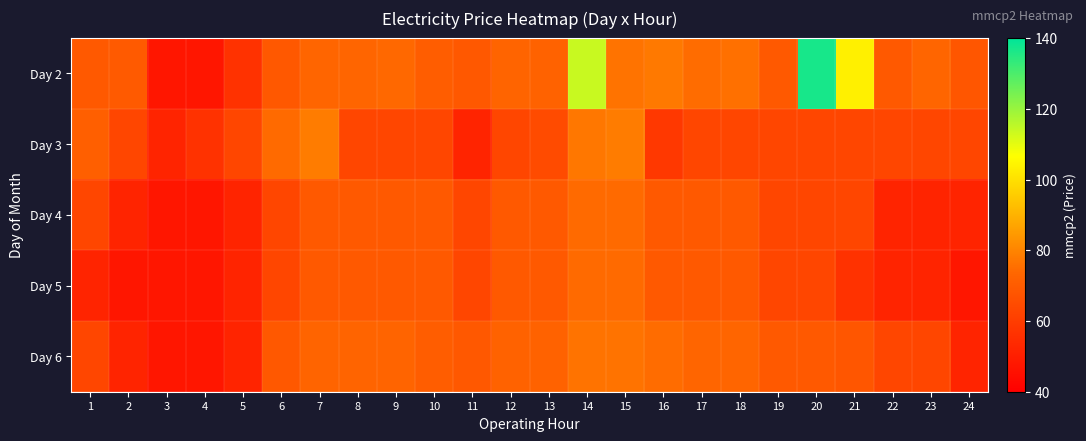

What is the difference between the highest and lowest values at 7?

8.8